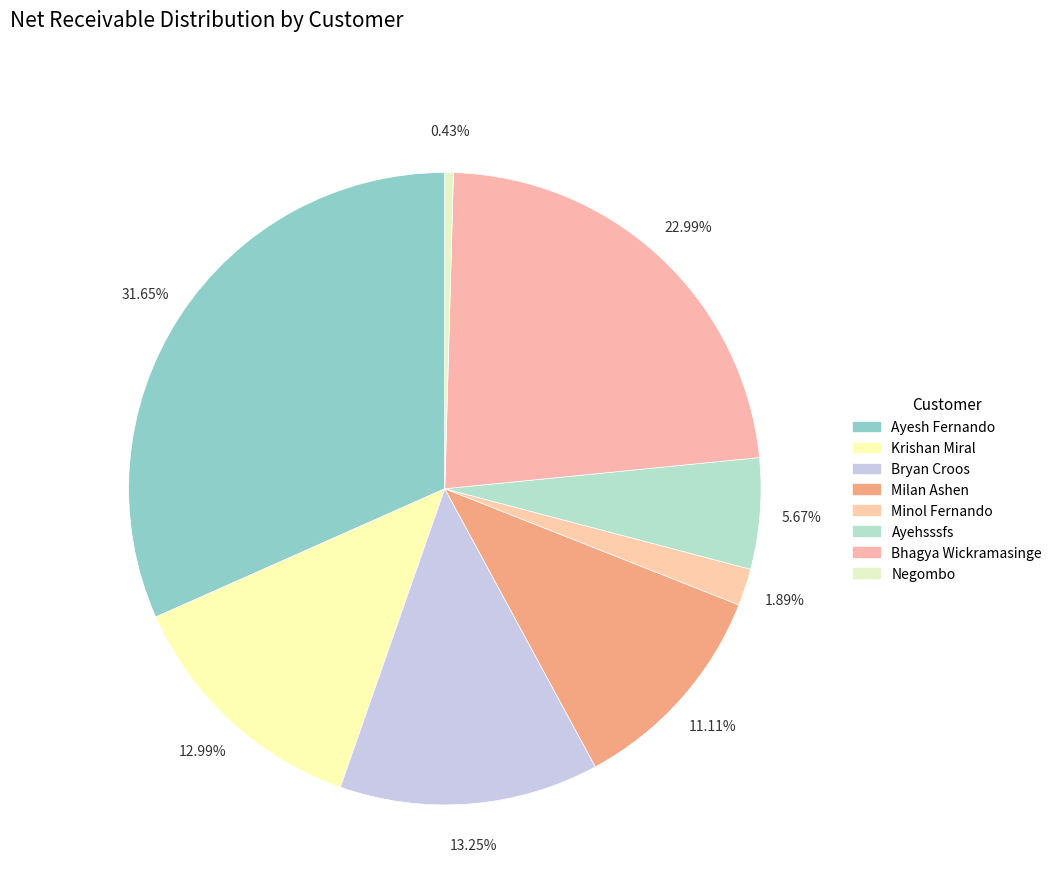

What portion of the pie excludes Negombo?

99.6%